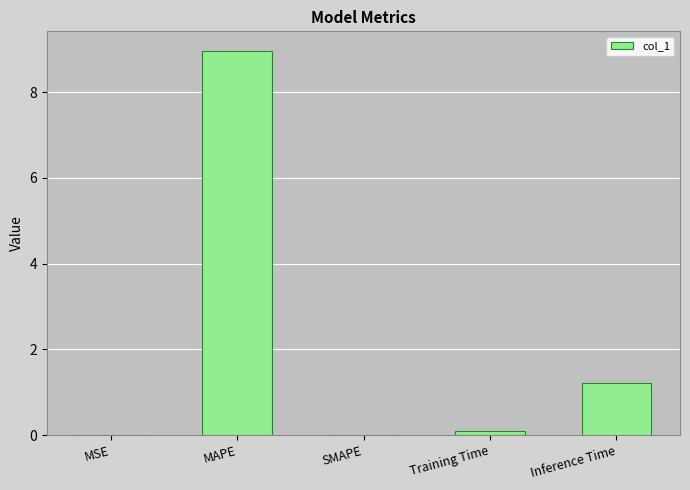

Which has a higher value, SMAPE or Inference Time?

Inference Time